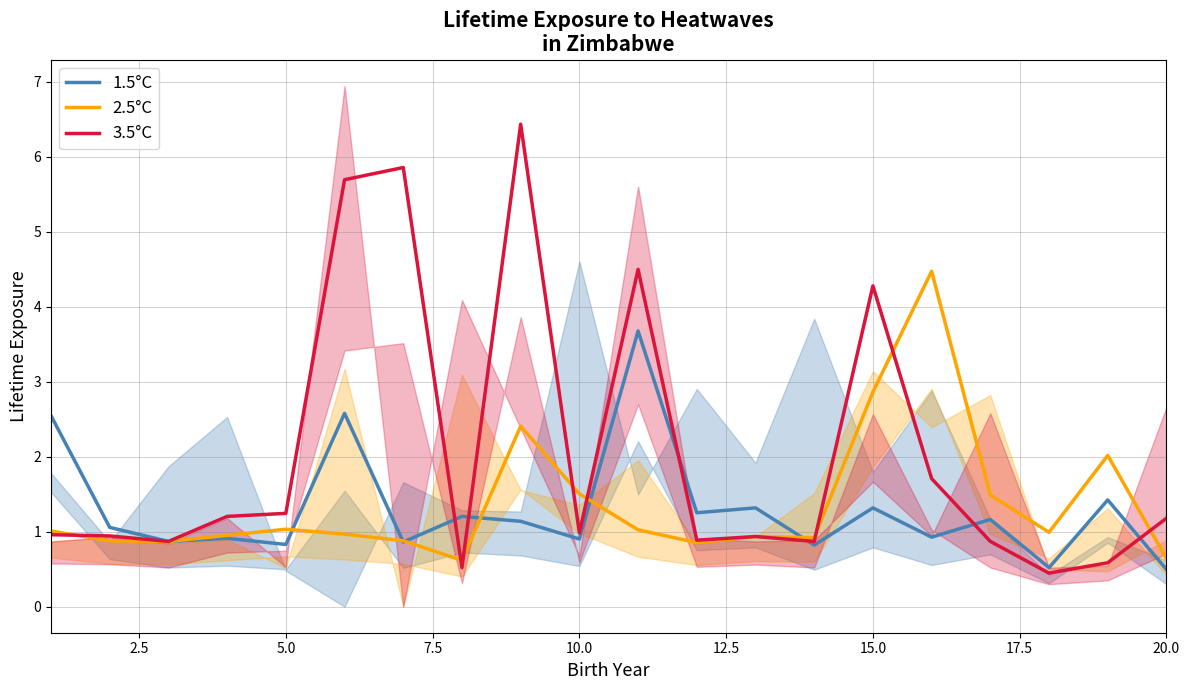

How many lines are shown in the chart?

3